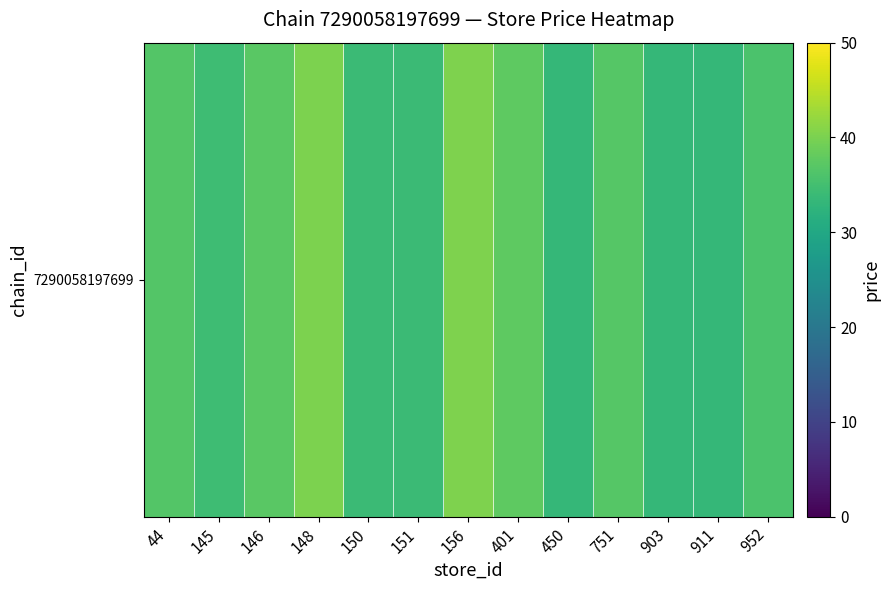

What is the minimum value shown in the chart?

33.3